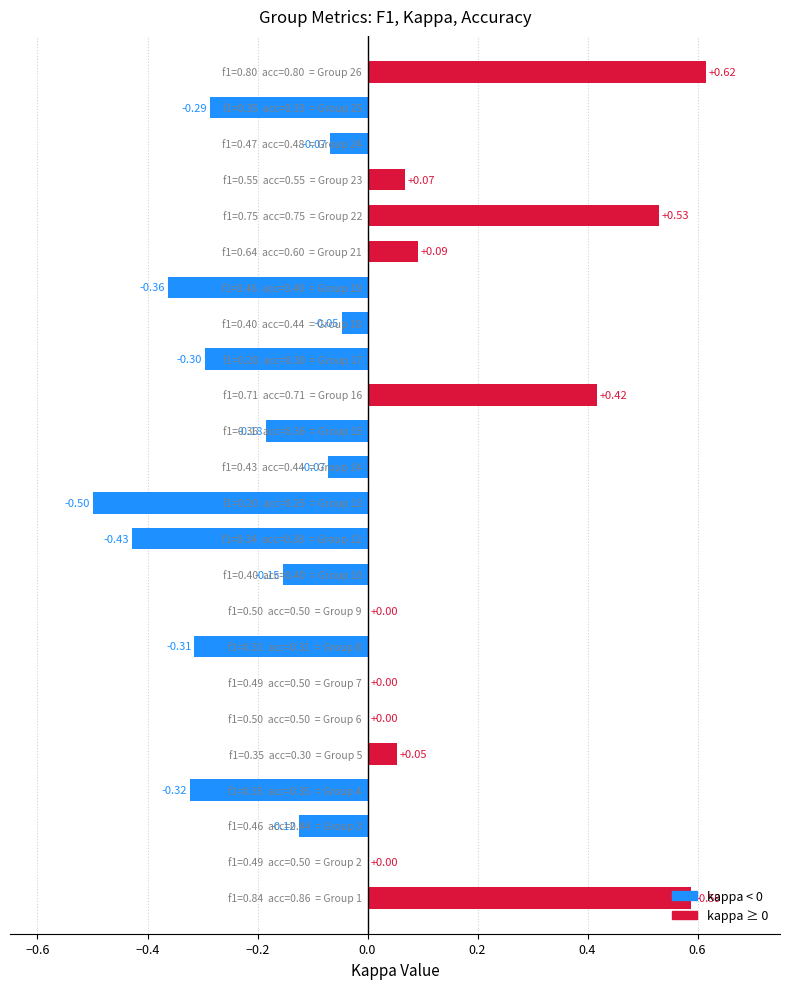

Count the number of categories in the chart.

24